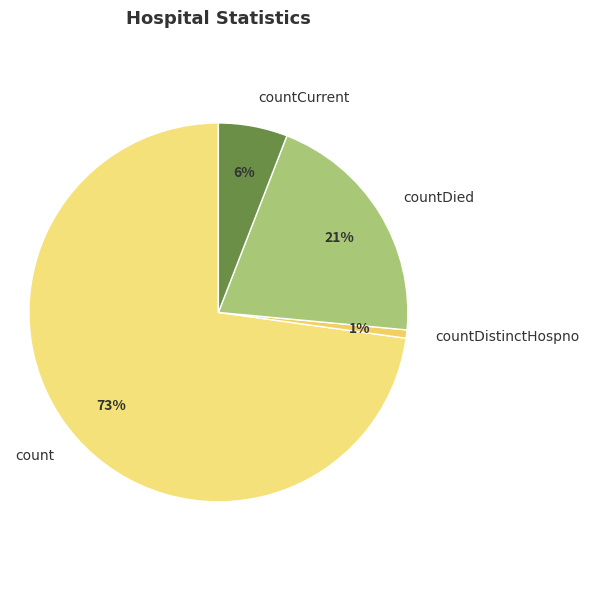

To the nearest percent, what is the average slice percentage?

25%